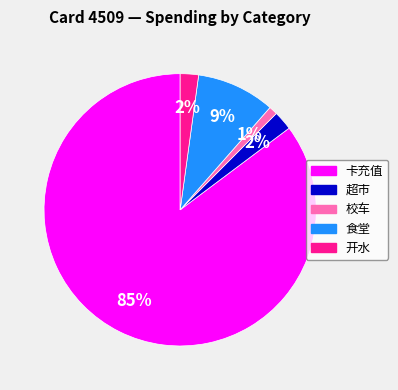

Does any single category account for the majority?

Yes